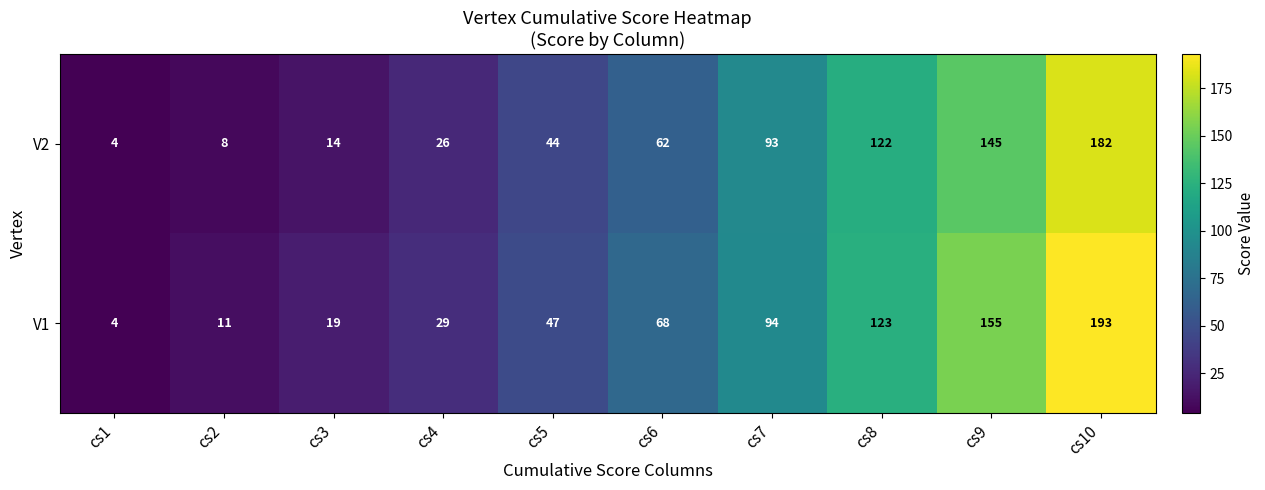

Rank the series at cs8 from lowest to highest value.

V2, V1